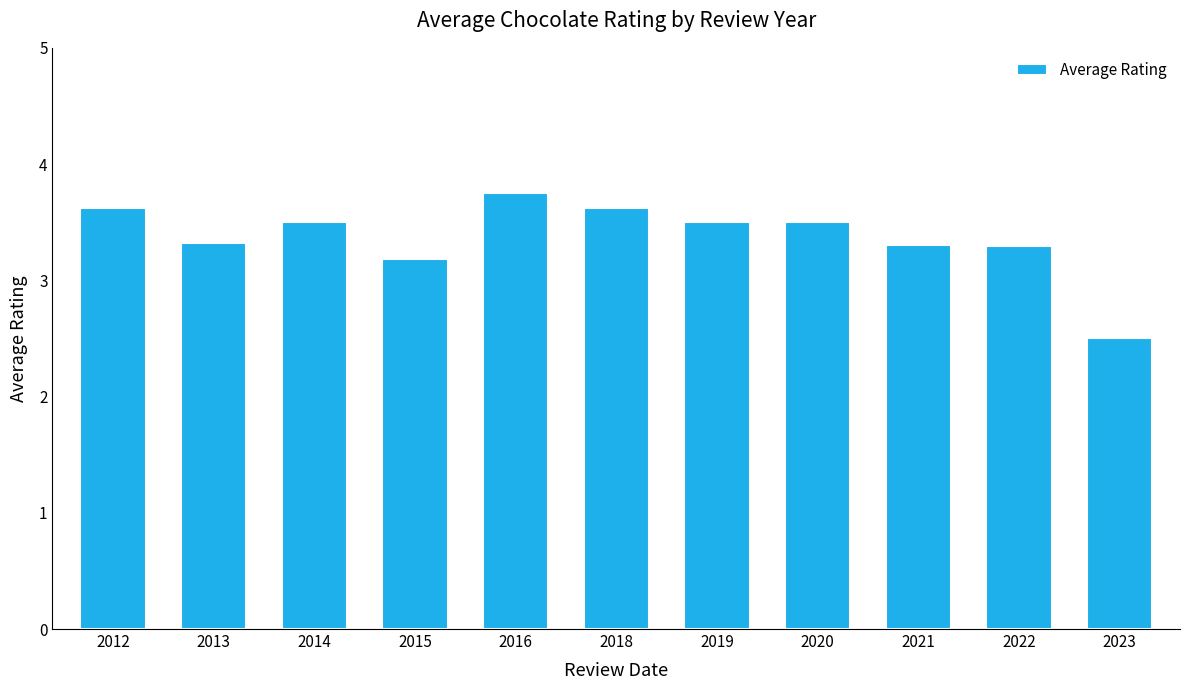

Which has a higher value, 2022 or 2014?

2014